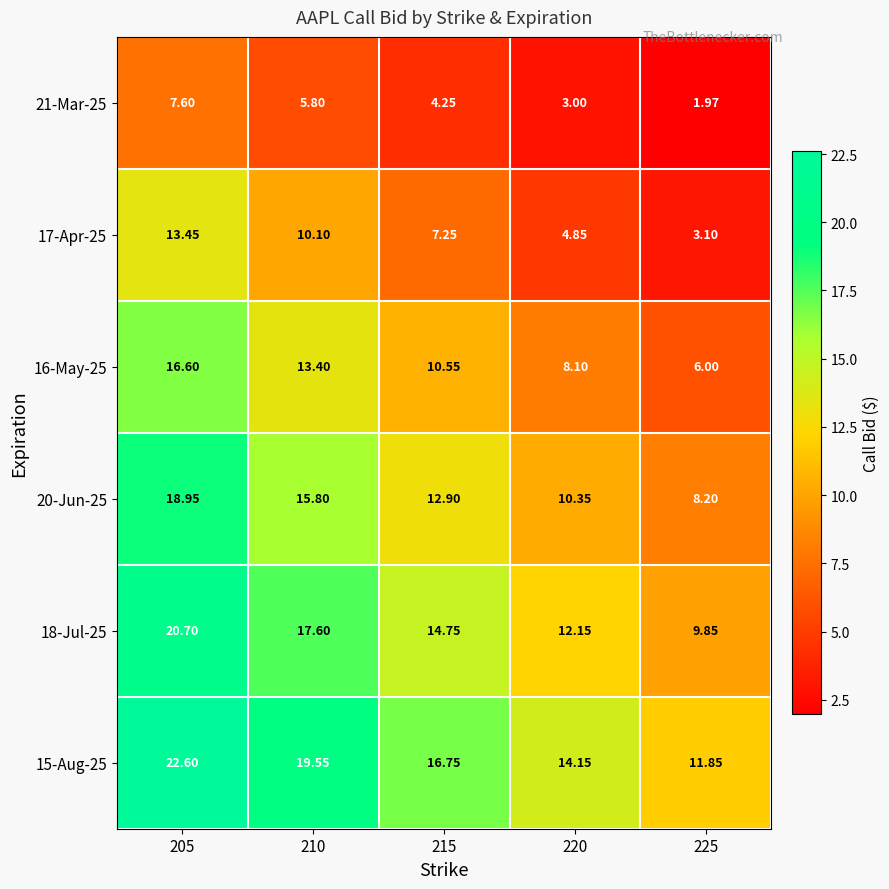

Is the value of 16-May-25 at 225 greater than the value of 20-Jun-25 at 220?

No